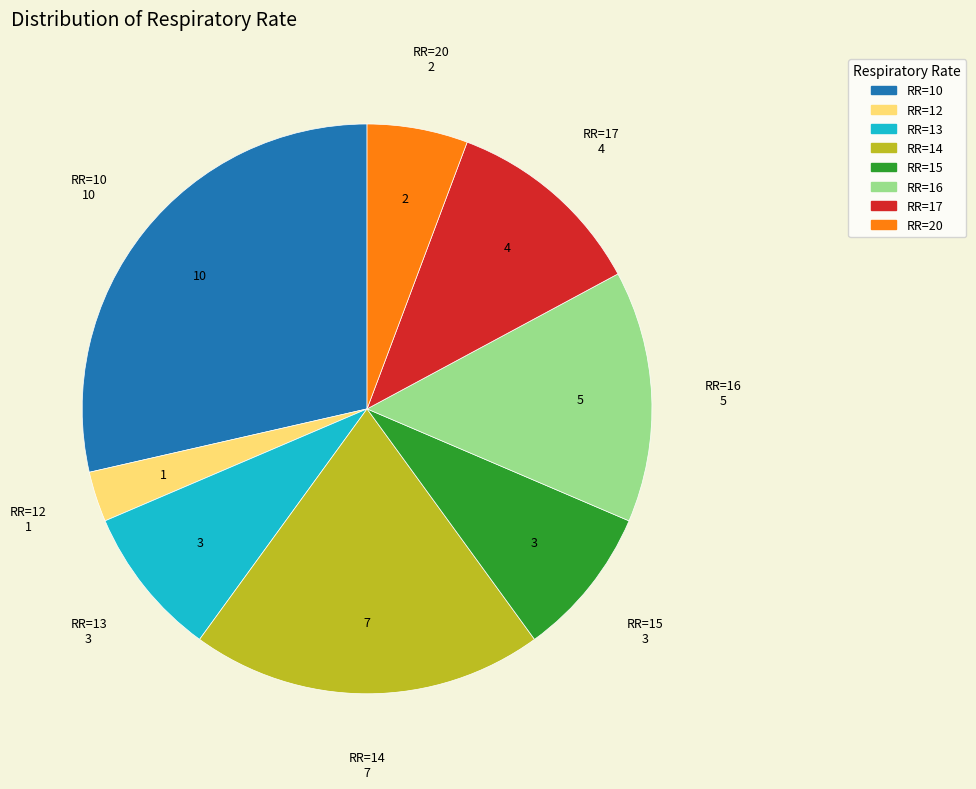

Is it true that RR=16 is 27% of the pie?

False